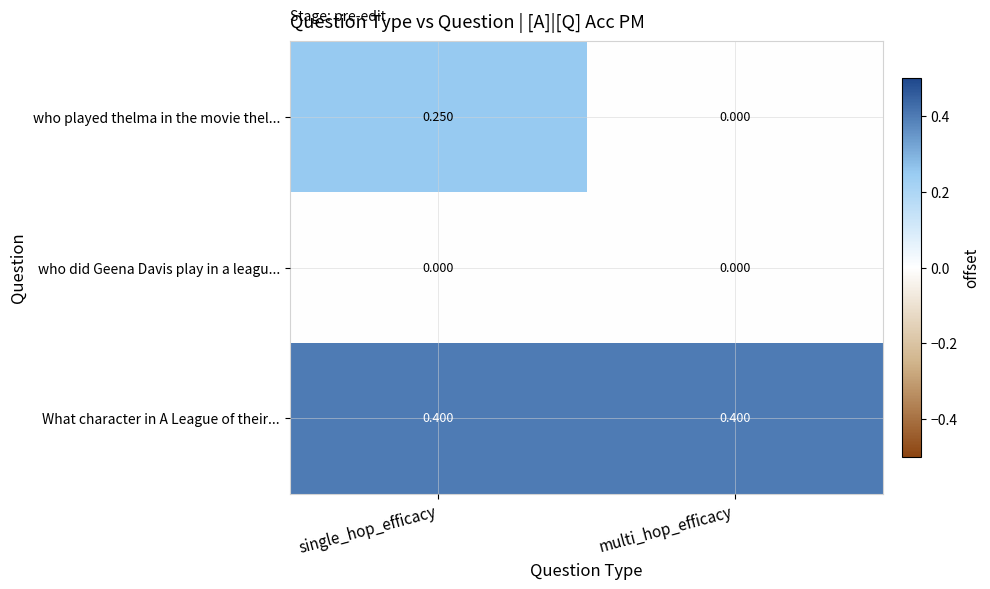

At which label does who played thelma in the movie thel... reach its peak?

single_hop_efficacy